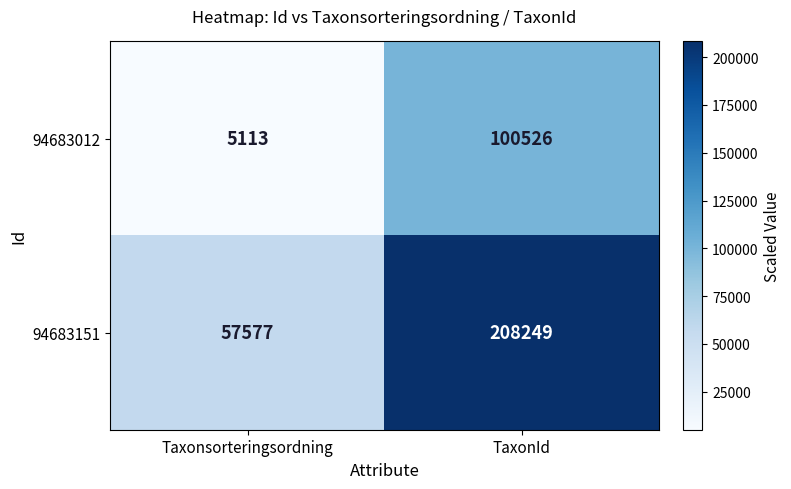

True or false: 94683151 has a value of 293572 at TaxonId.

False